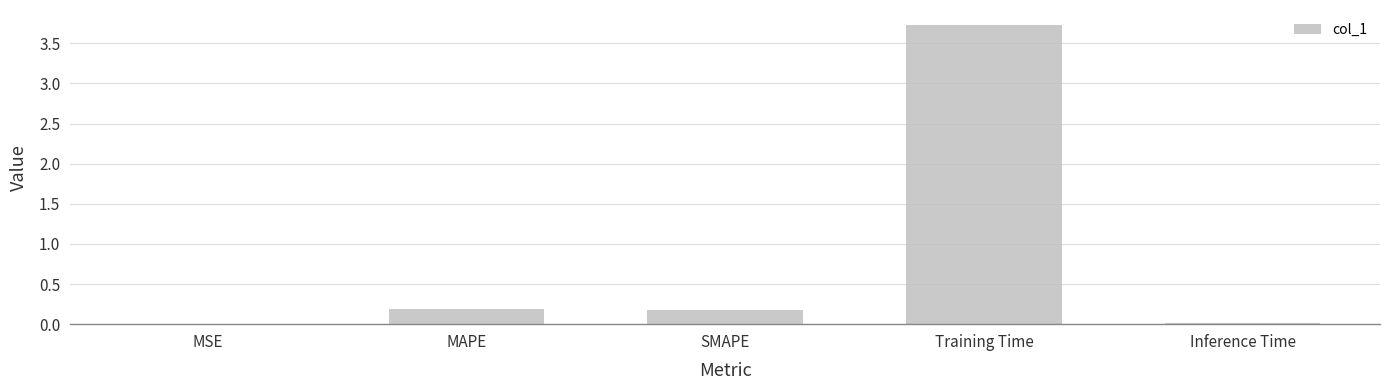

What is the maximum value shown in the chart?

3.7